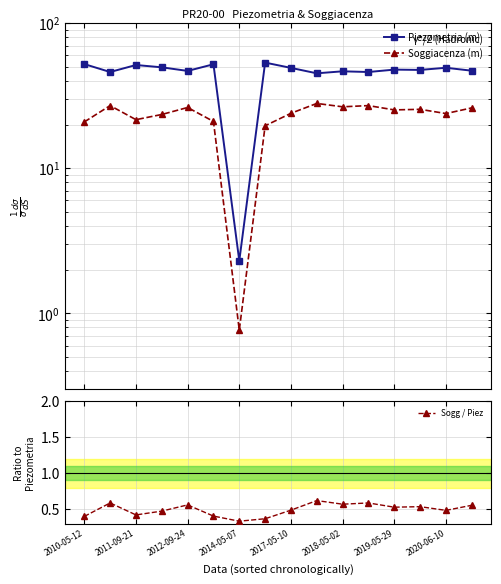

Is this an area chart (filled region under the line)?

No